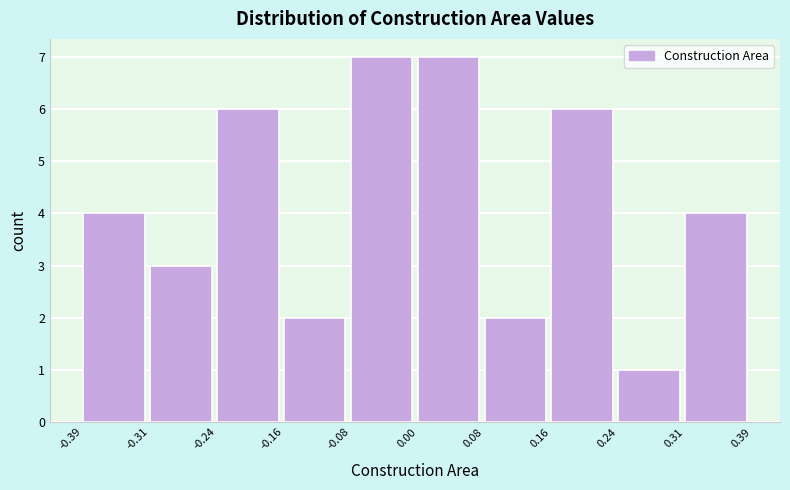

Reading left to right, transcribe this chart: for each bar, give the range it covers on the x-axis and its height. The values are not printed on the chart, so give them approximately, as read against the axis.

-0.39 to -0.31: 4
-0.31 to -0.24: 3
-0.24 to -0.16: 6
-0.16 to -0.08: 2
-0.08 to 0.00: 7
0.00 to 0.08: 7
0.08 to 0.16: 2
0.16 to 0.24: 6
0.24 to 0.31: 1
0.31 to 0.39: 4